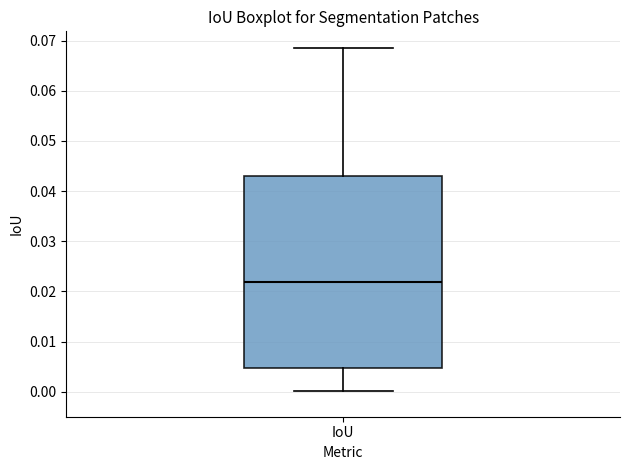

Where does the upper whisker of the box for IoU end on the y-axis? The values are not printed on the chart, so give them approximately, as read against the axis.

0.068